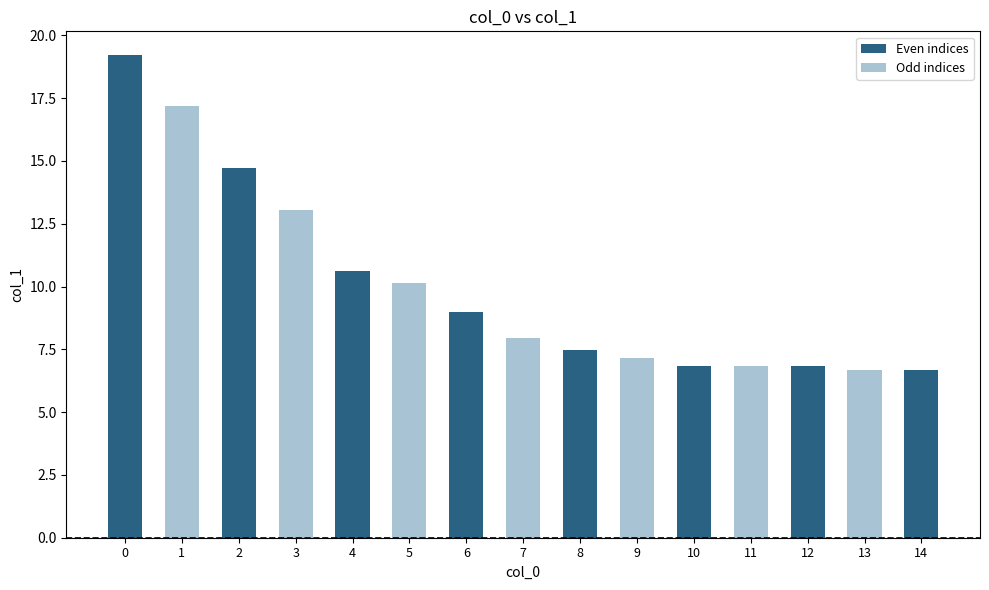

Is it true that the value at 9 is 2.0?

False